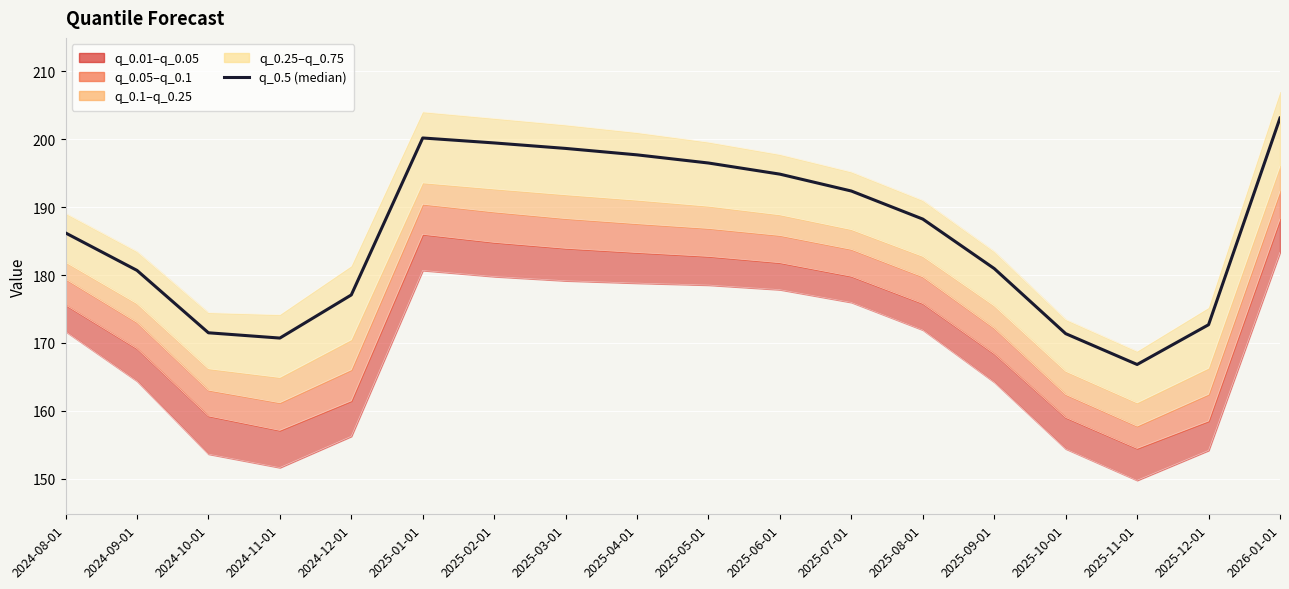

What is the difference between the second highest and minimum values?

33.4